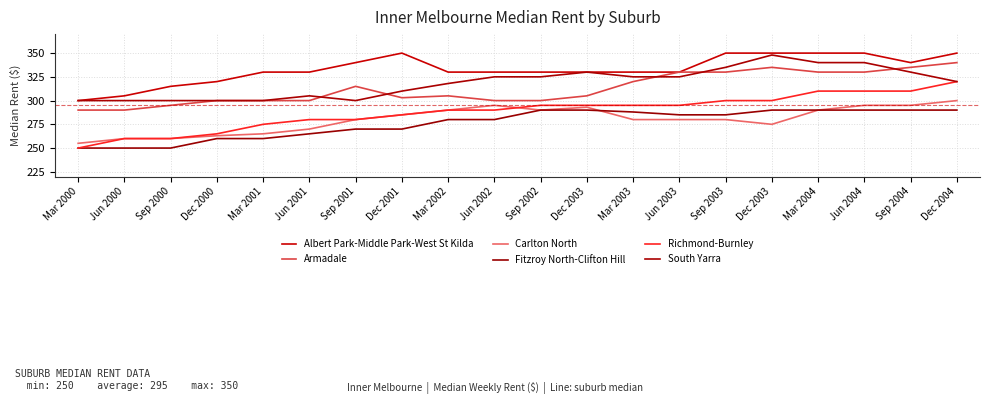

Which category has the highest value across all series?

Dec 2001